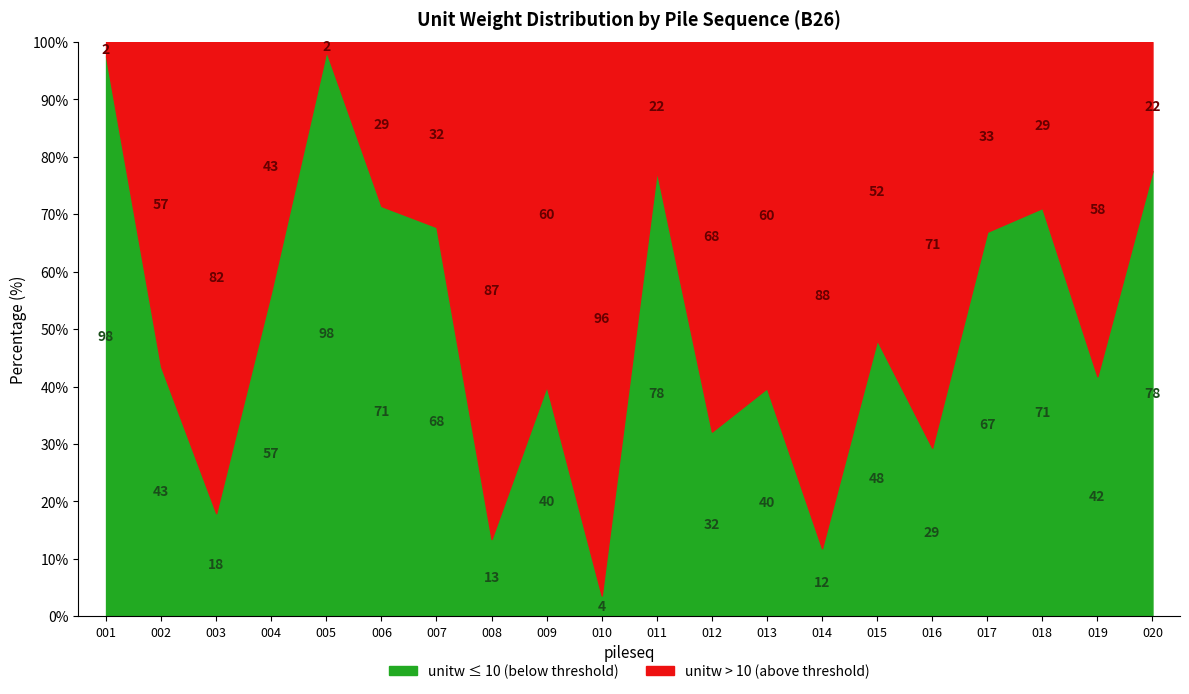

Which series changed the most between 003 and 013?

unitw_below_10